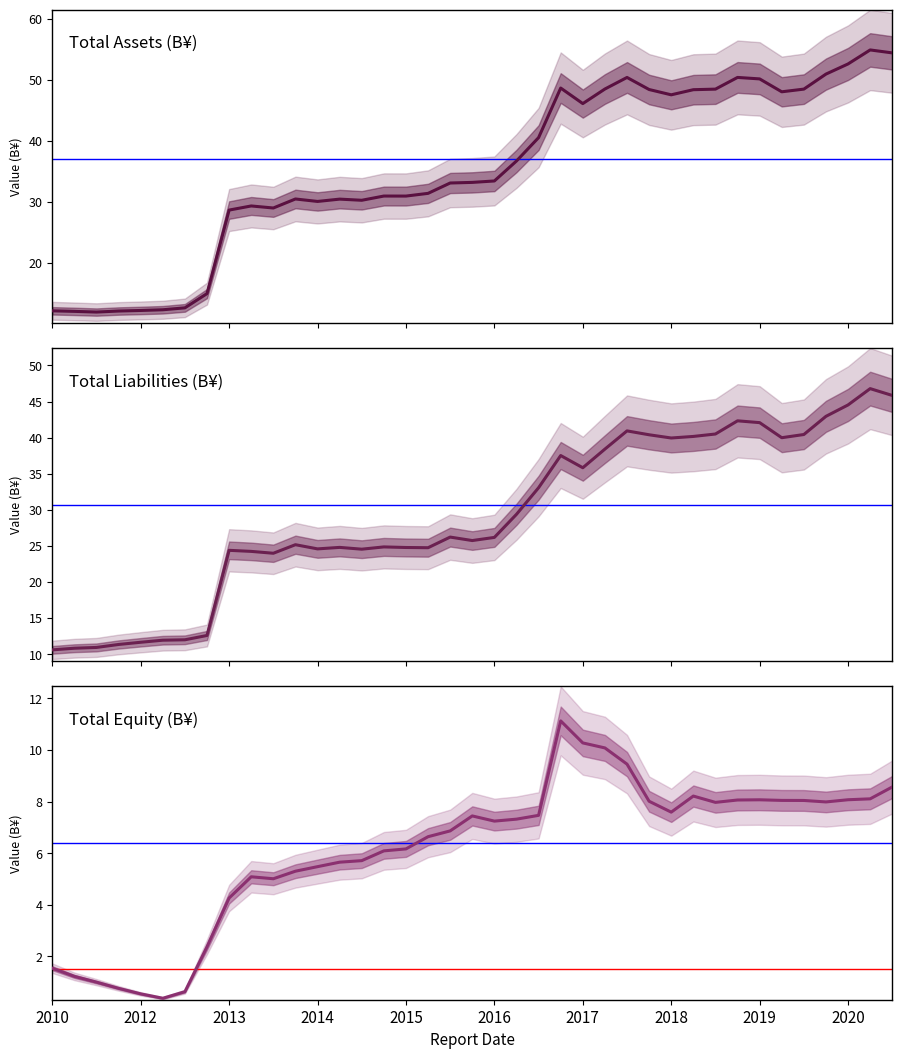

Is this an area chart (filled region under the line)?

No